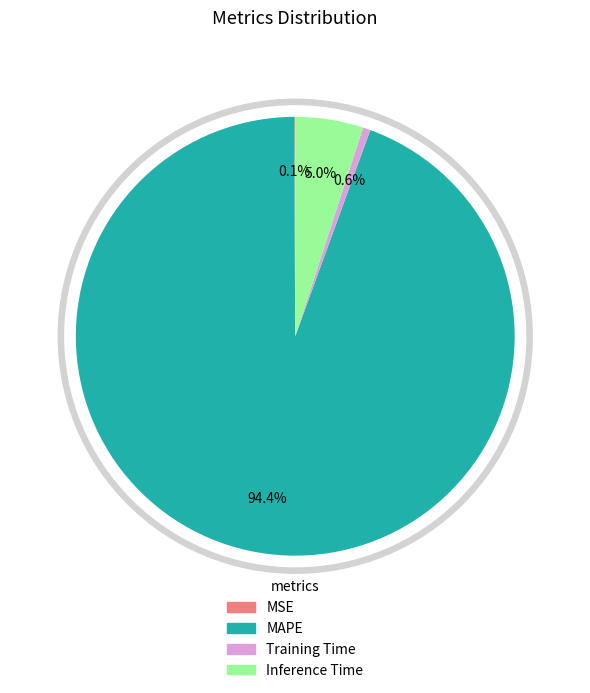

Which slice represents more than half of the pie?

MAPE